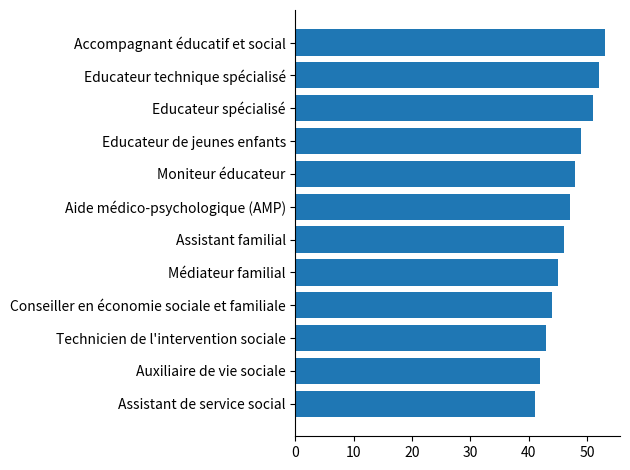

The value at Educateur technique spécialisé is 19. True or false?

False